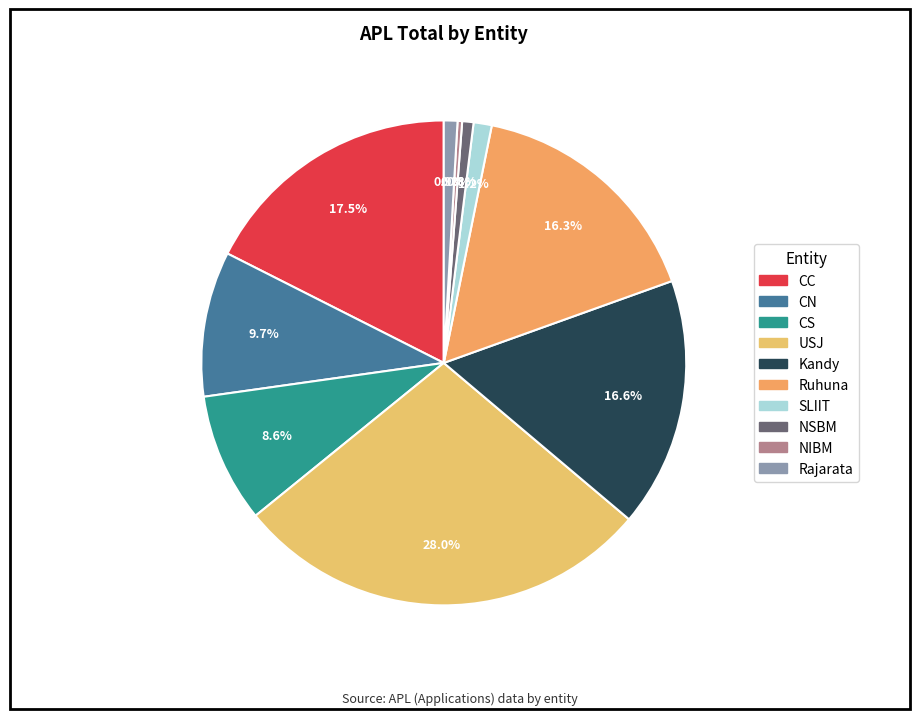

Does Ruhuna account for over 50% of the chart?

No